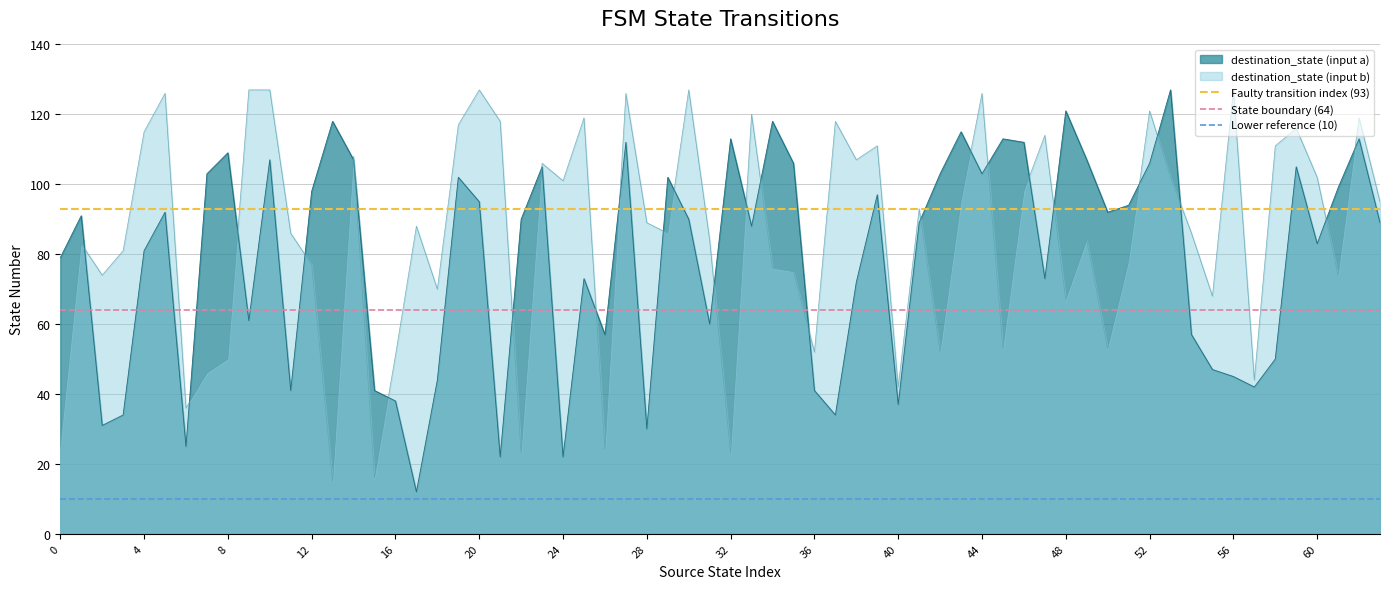

What is the maximum value for destination_state (input b)?

127